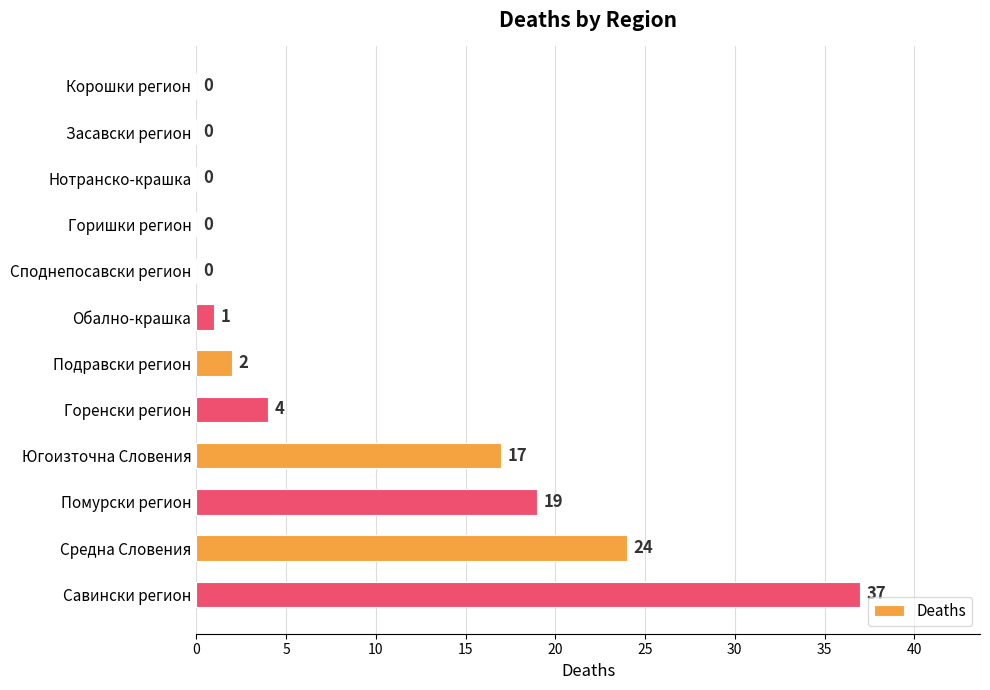

What is the sum of all values?

104